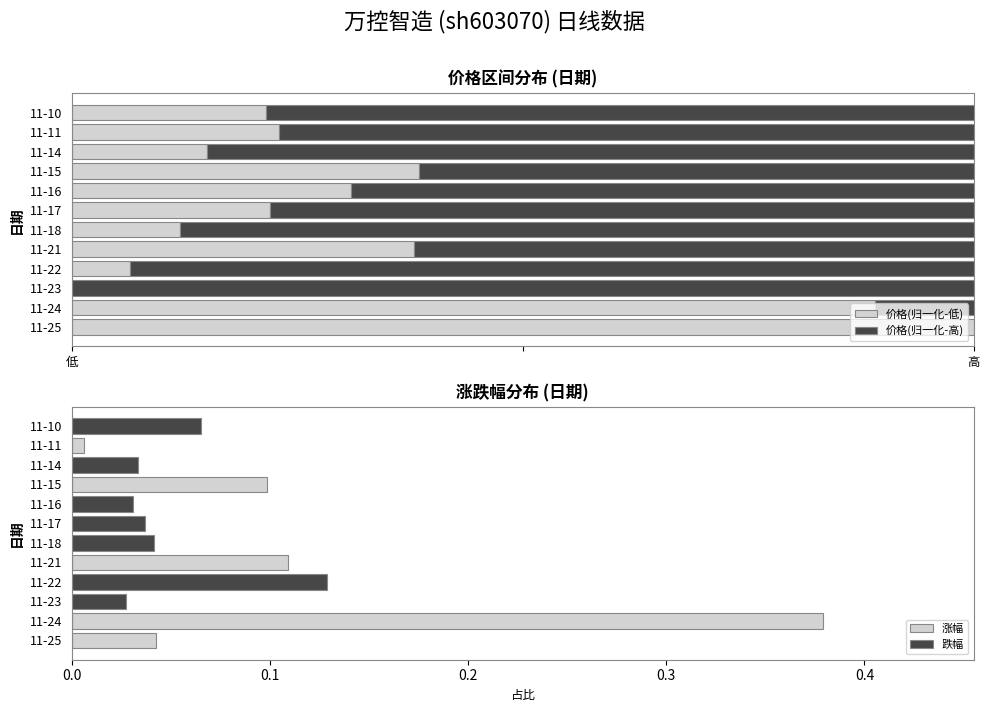

What is the average value of the 涨幅 series?

0.1